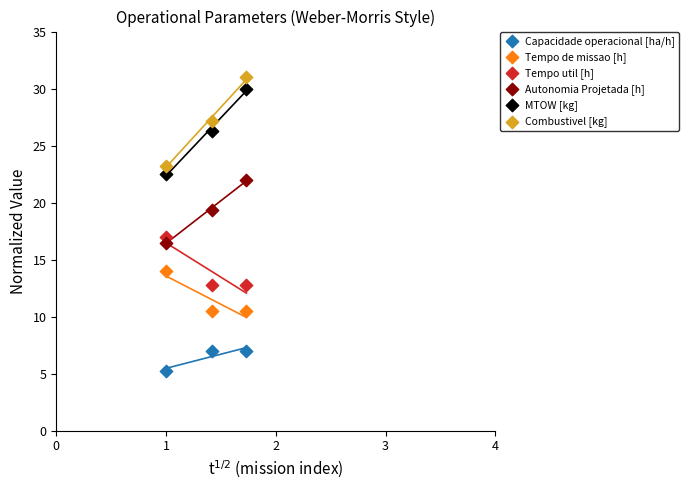

Across all series, what Y value is closest to 18?

17.0